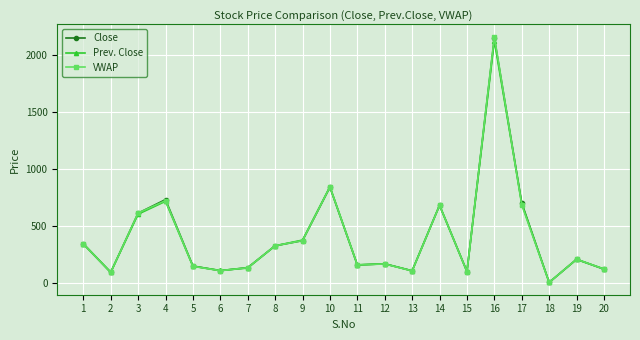

At which label does Close reach its peak?

16